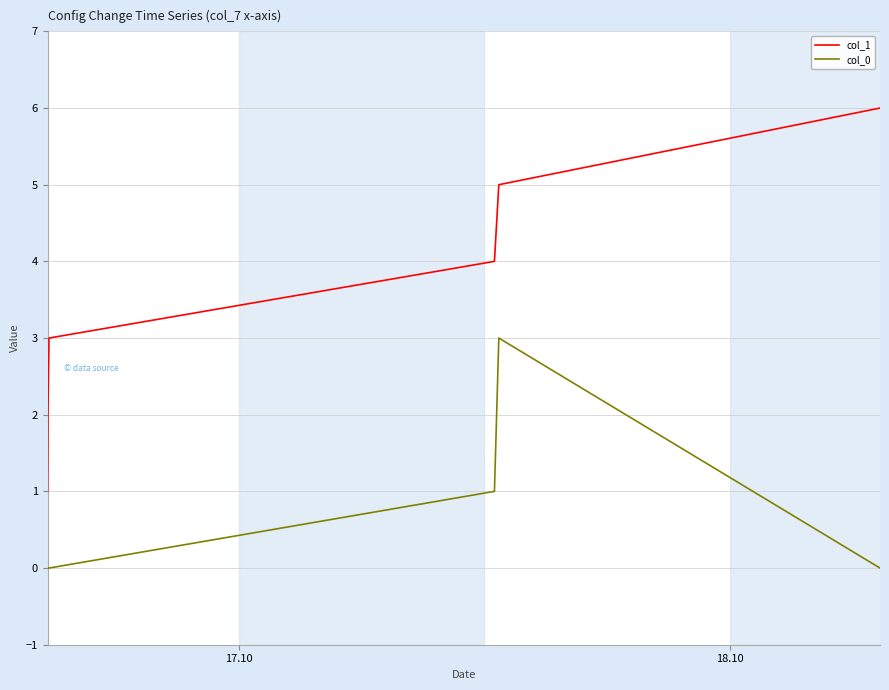

What is the greatest value displayed?

6